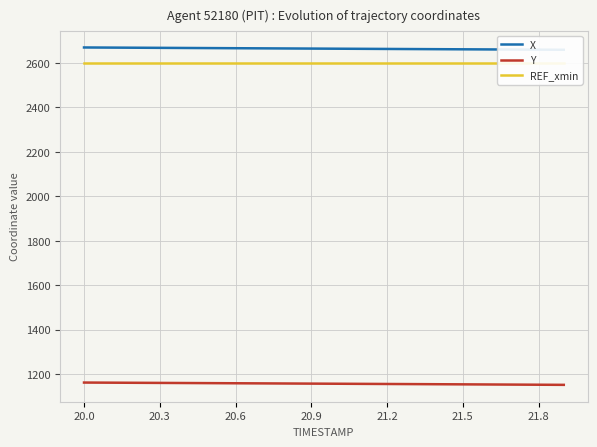

What is the value of the REF_xmin point at the 6th from the left?

2600.7